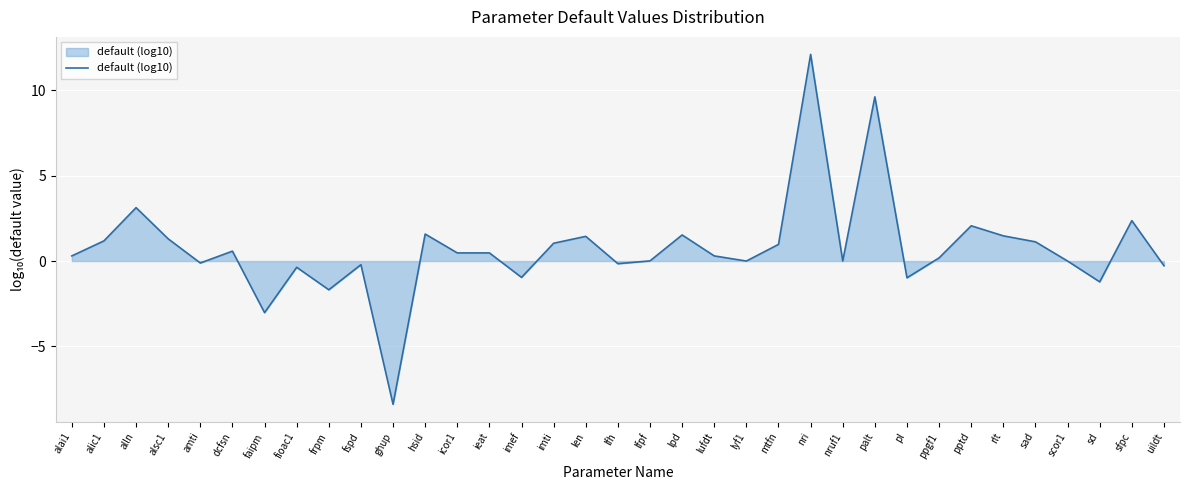

At which category does the chart reach its peak across all series?

nri